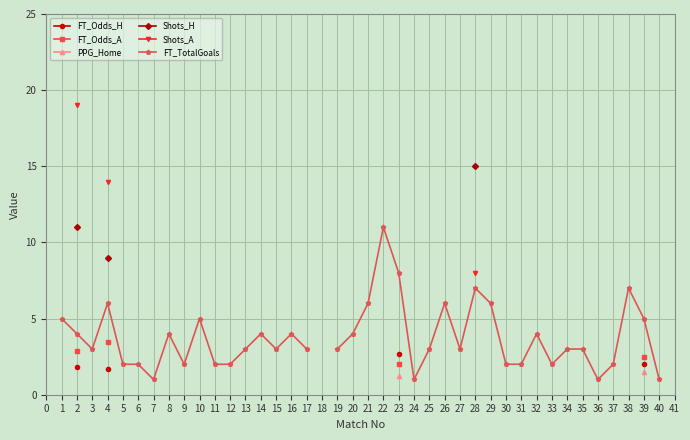

Does the chart display data point markers on the line(s)?

Yes